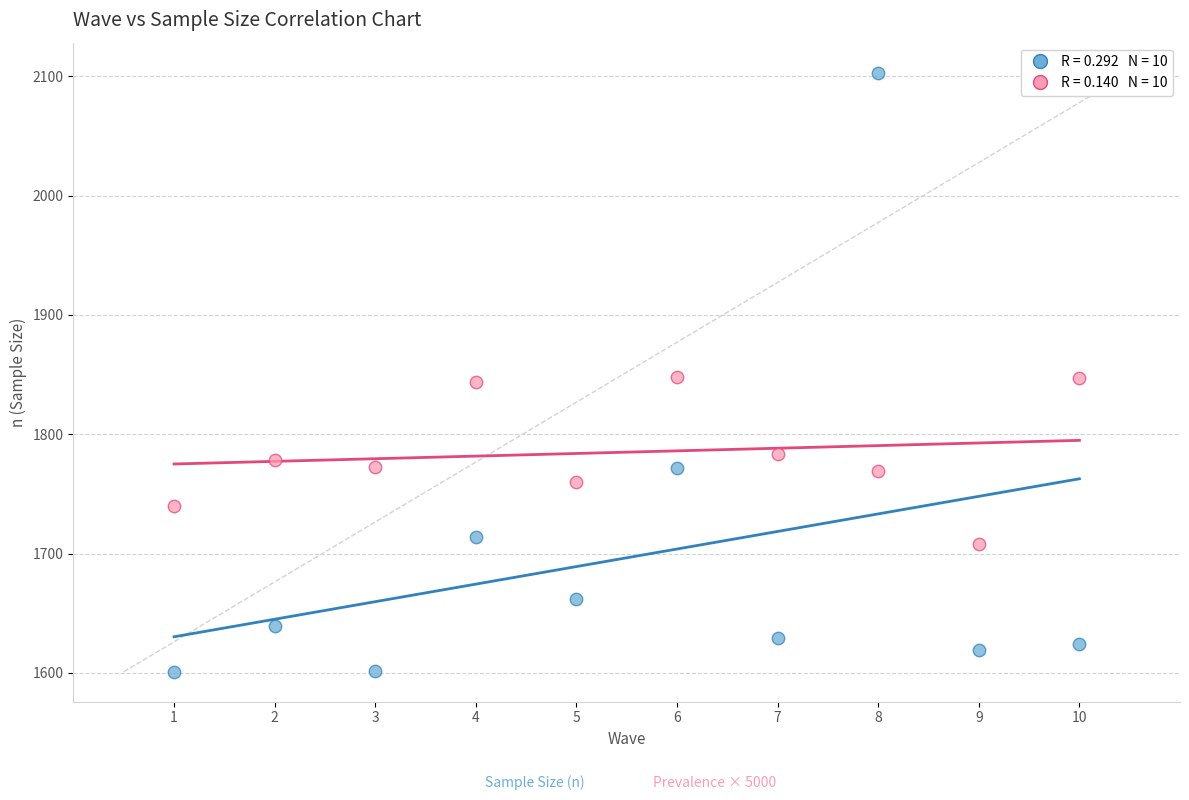

Across all data points, what is the range of Y values (max minus min)?

502.0